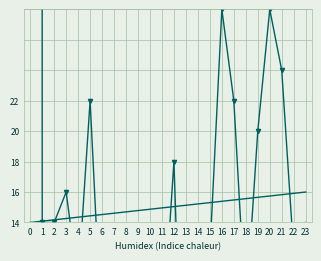

List the labels in order of indicators value, smallest first.

0, 1, 2, 3, 4, 5, 6, 7, 8, 9, 10, 11, 12, 13, 14, 15, 16, 17, 18, 19, 20, 21, 22, 23